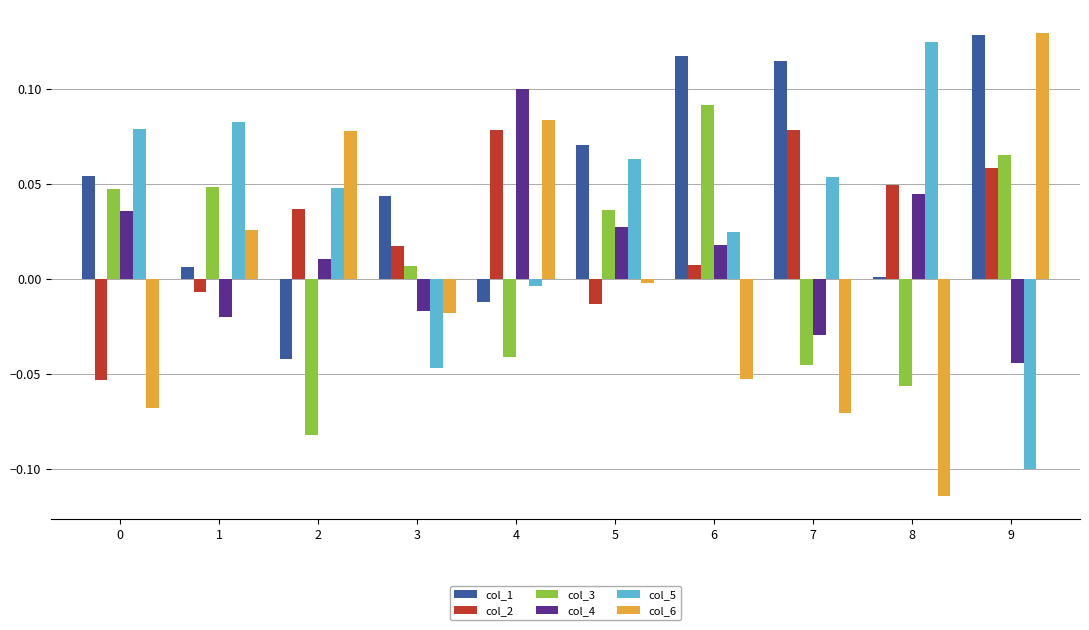

What is the sum of all col_1 values?

0.5